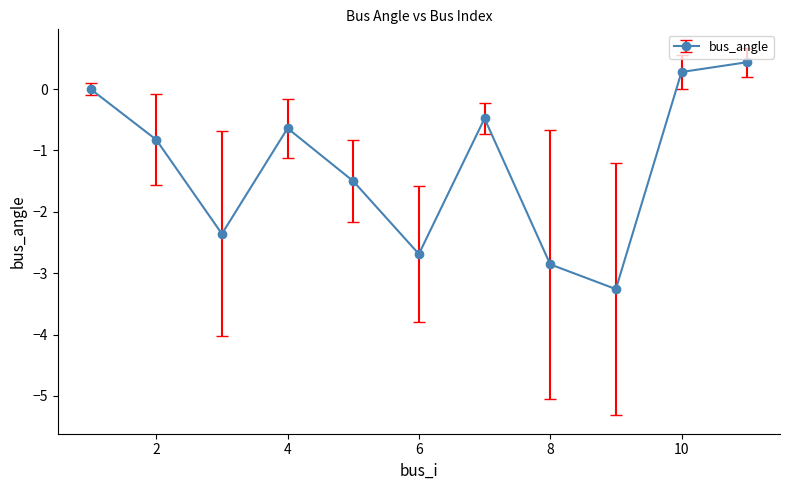

How many interior local valleys (lower than both neighbors) does the data have?

3